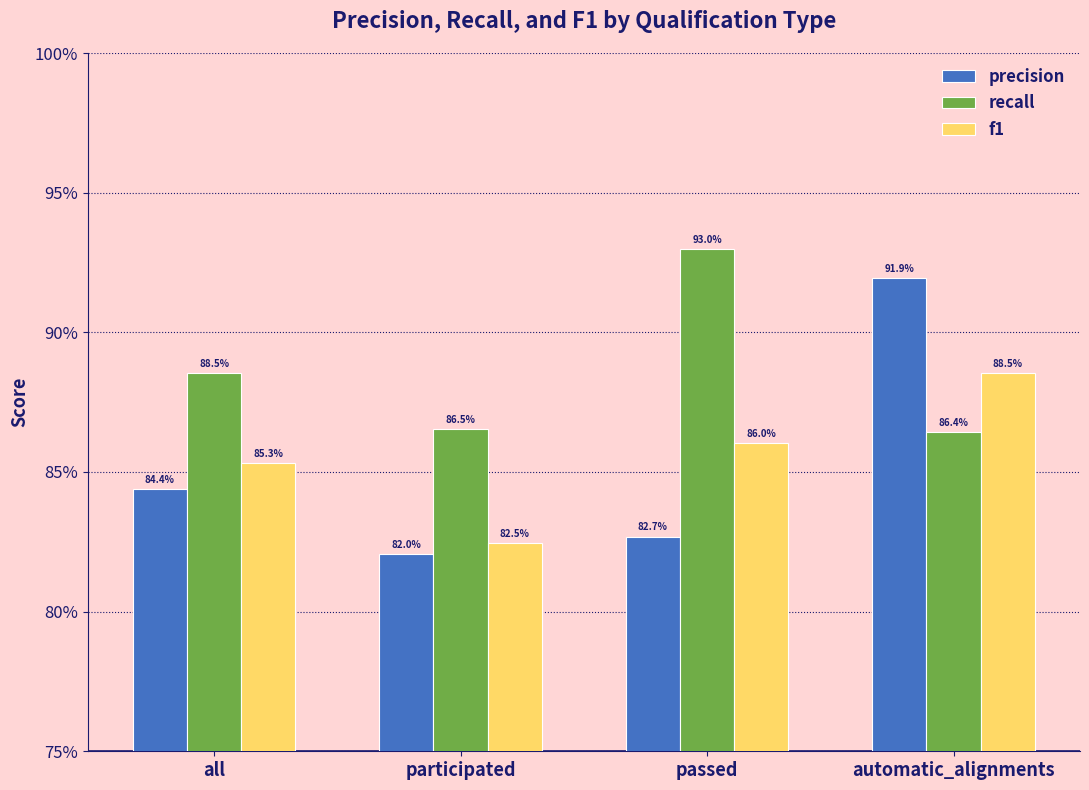

Does the chart contain any negative values?

No